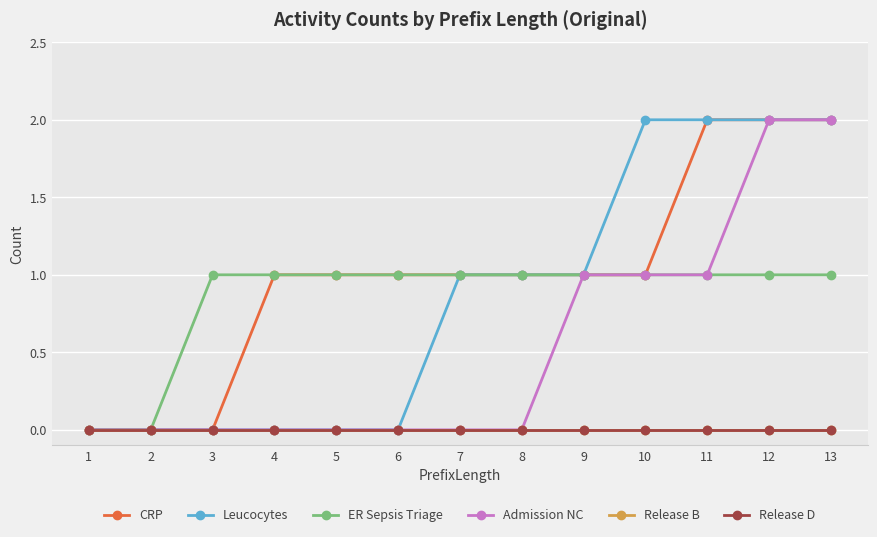

Reading left to right, transcribe all the data shown in this chart.

CRP: 1=0	2=0	3=0	4=1	5=1	6=1	7=1	8=1	9=1	10=1	11=2	12=2	13=2
Leucocytes: 1=0	2=0	3=0	4=0	5=0	6=0	7=1	8=1	9=1	10=2	11=2	12=2	13=2
ER Sepsis Triage: 1=0	2=0	3=1	4=1	5=1	6=1	7=1	8=1	9=1	10=1	11=1	12=1	13=1
Admission NC: 1=0	2=0	3=0	4=0	5=0	6=0	7=0	8=0	9=1	10=1	11=1	12=2	13=2
Release B: 1=0	2=0	3=0	4=0	5=0	6=0	7=0	8=0	9=0	10=0	11=0	12=0	13=0
Release D: 1=0	2=0	3=0	4=0	5=0	6=0	7=0	8=0	9=0	10=0	11=0	12=0	13=0